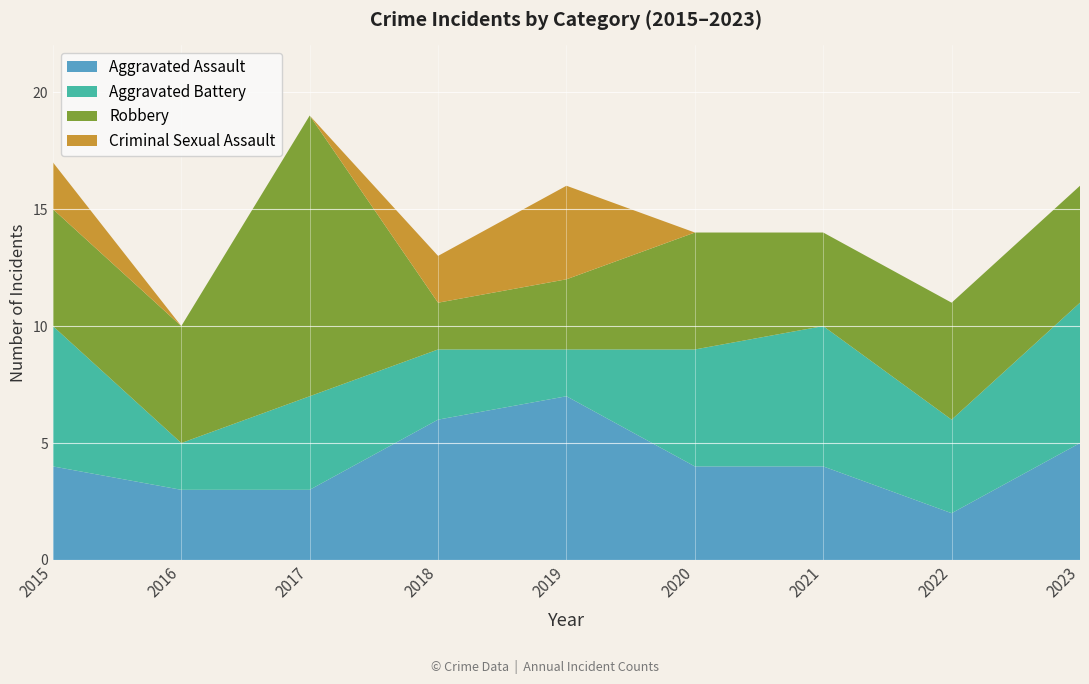

Reading right to left, list all the values displayed in this chart.

Aggravated Assault: 2023=5	2022=2	2021=4	2020=4	2019=7	2018=6	2017=3	2016=3	2015=4
Aggravated Battery: 2023=6	2022=4	2021=6	2020=5	2019=2	2018=3	2017=4	2016=2	2015=6
Robbery: 2023=5	2022=5	2021=4	2020=5	2019=3	2018=2	2017=12	2016=5	2015=5
Criminal Sexual Assault: 2023=0	2022=0	2021=0	2020=0	2019=4	2018=2	2017=0	2016=0	2015=2